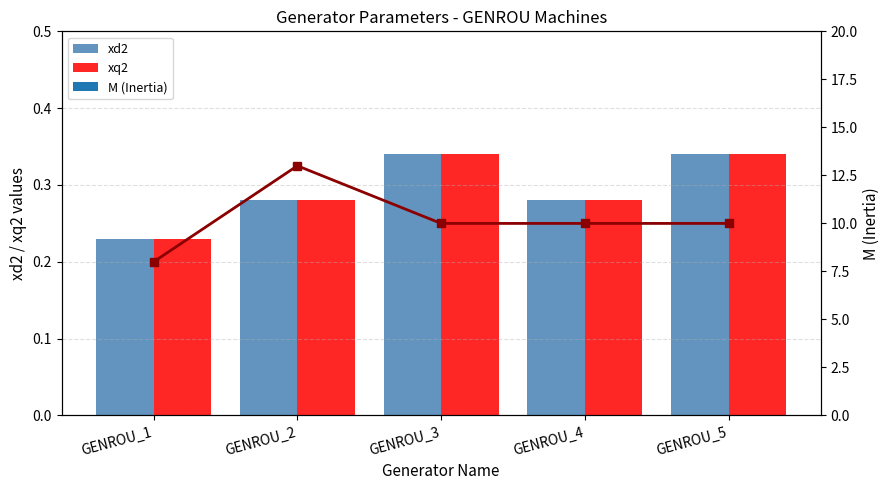

What is the total value across all series at GENROU_1?

8.5